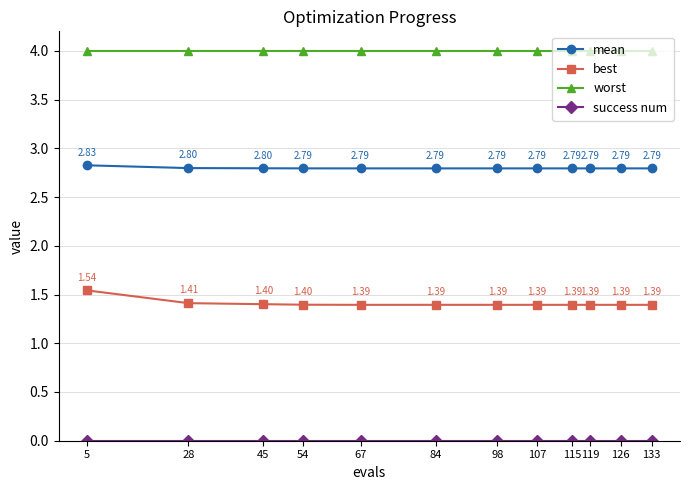

At how many categories does at least one series exceed 1?

12